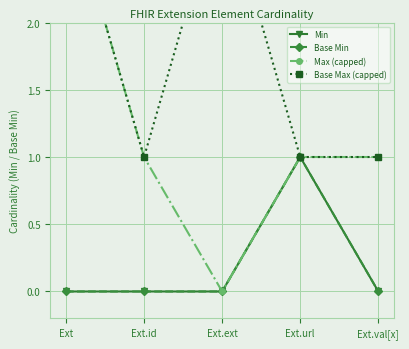

True or false: Min and Max (capped) intersect in this chart.

False